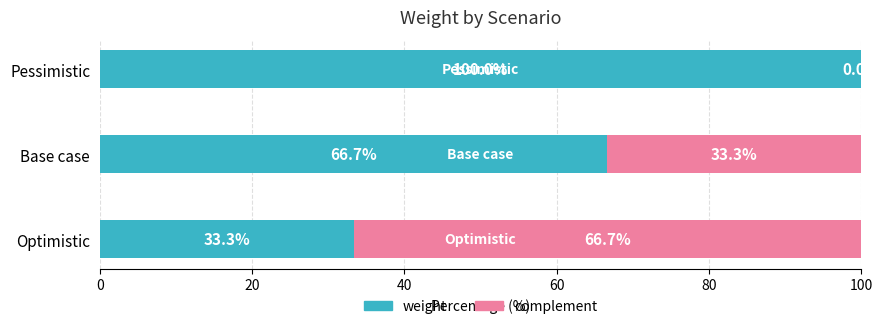

What value does the weight series have at Base case?

66.7